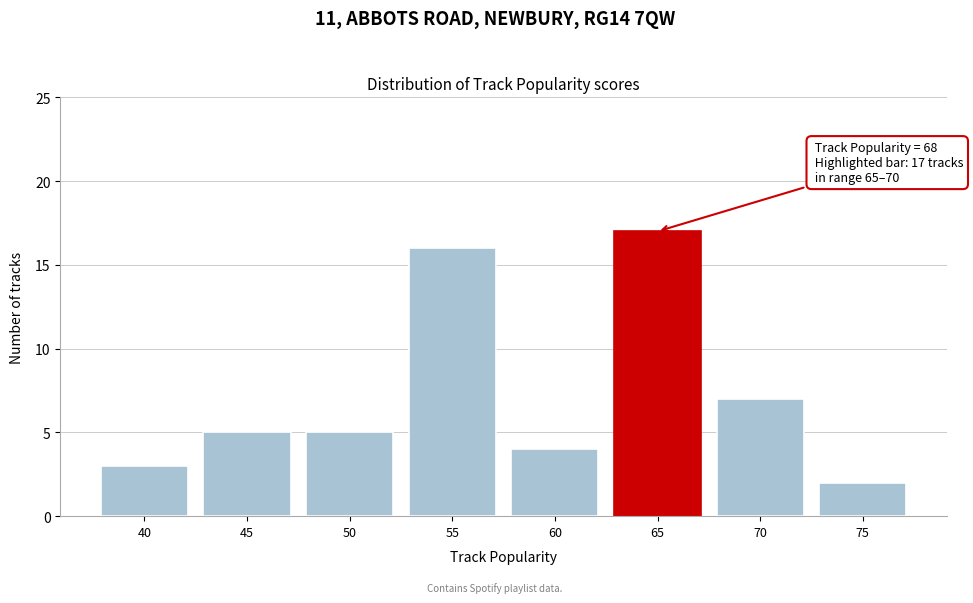

Reading left to right, extract all data points from this chart.

40=3	45=5	50=5	55=16	60=4	65=17	70=7	75=2